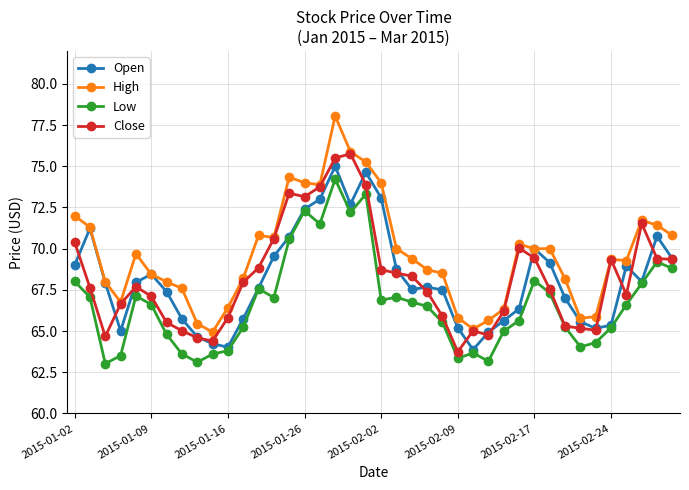

What is the value of the Close point at the 22nd from the left?

68.5